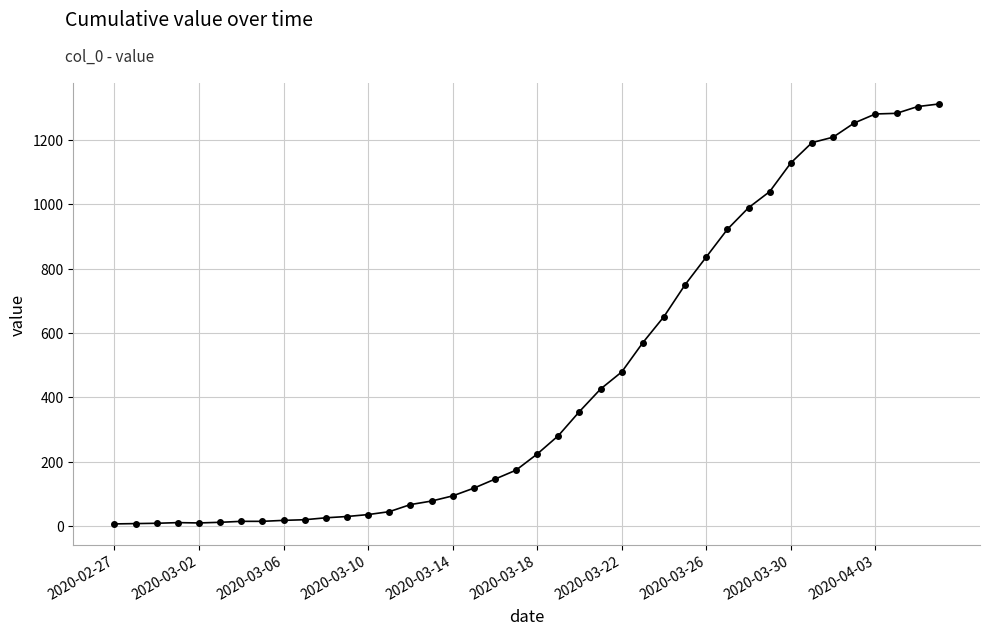

What is the greatest value displayed?

1311